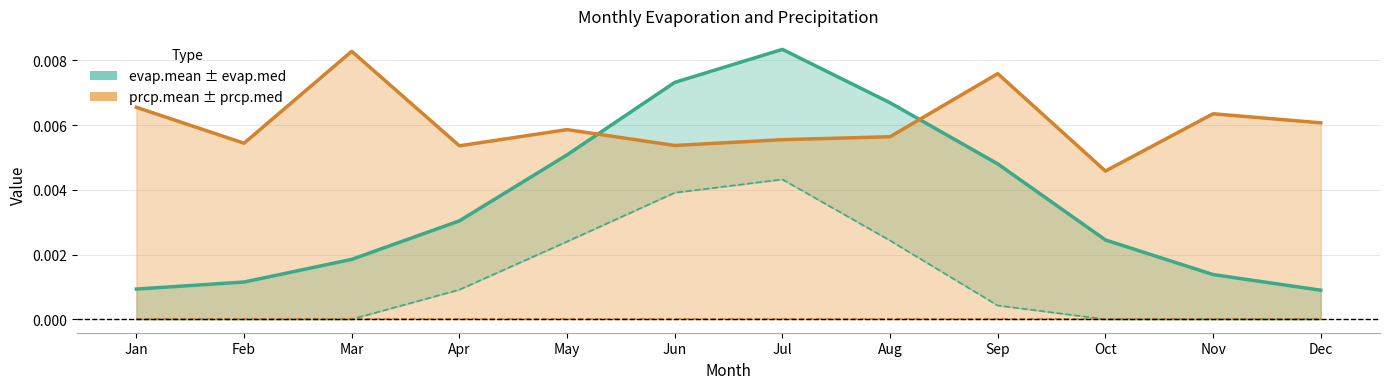

Rank the categories by evap.mean value from highest to lowest.

Jul, Jun, Aug, May, Sep, Apr, Oct, Mar, Nov, Feb, Jan, Dec